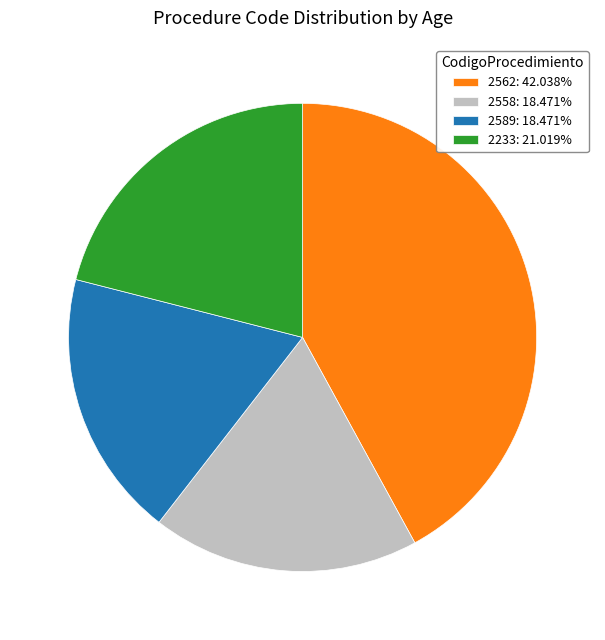

Combined, do 2562: 42.038% and 2589: 18.471% account for over 50%?

Yes